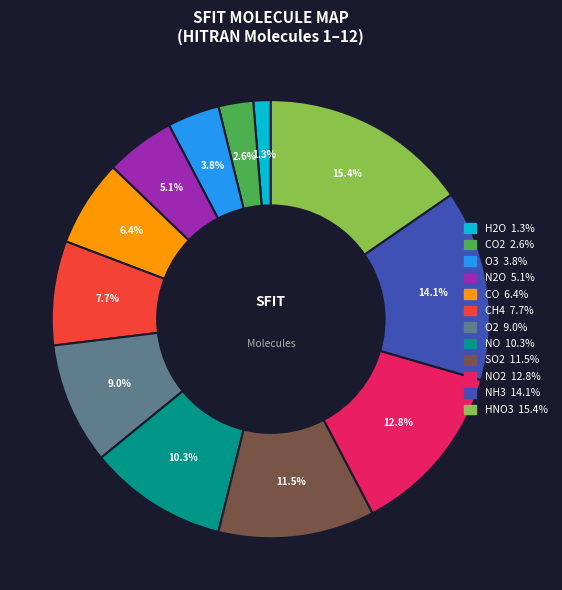

Is there any slice that represents more than half of the pie?

No